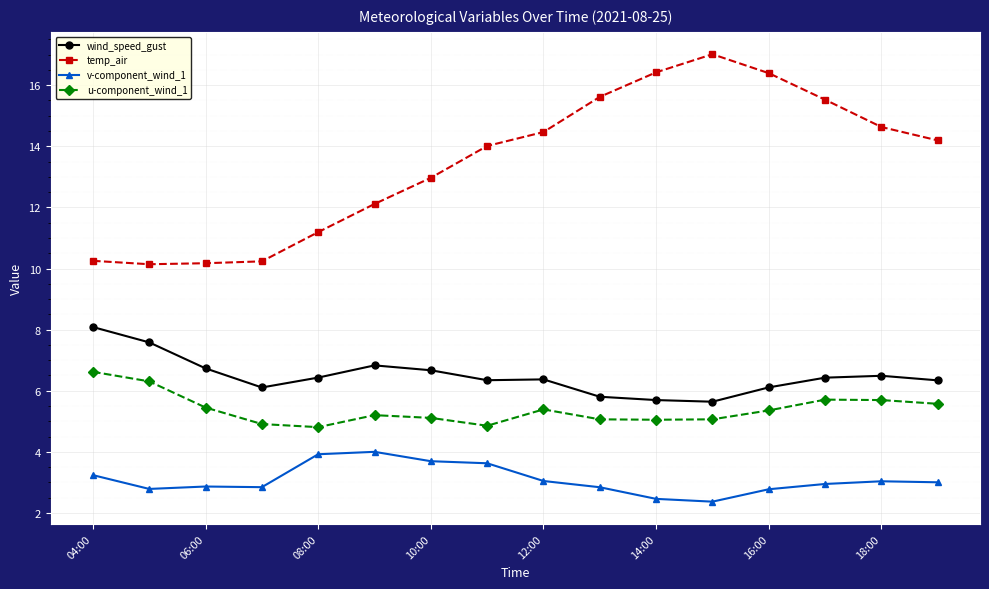

True or false: u-component_wind_1 and temp_air cross at least once.

False